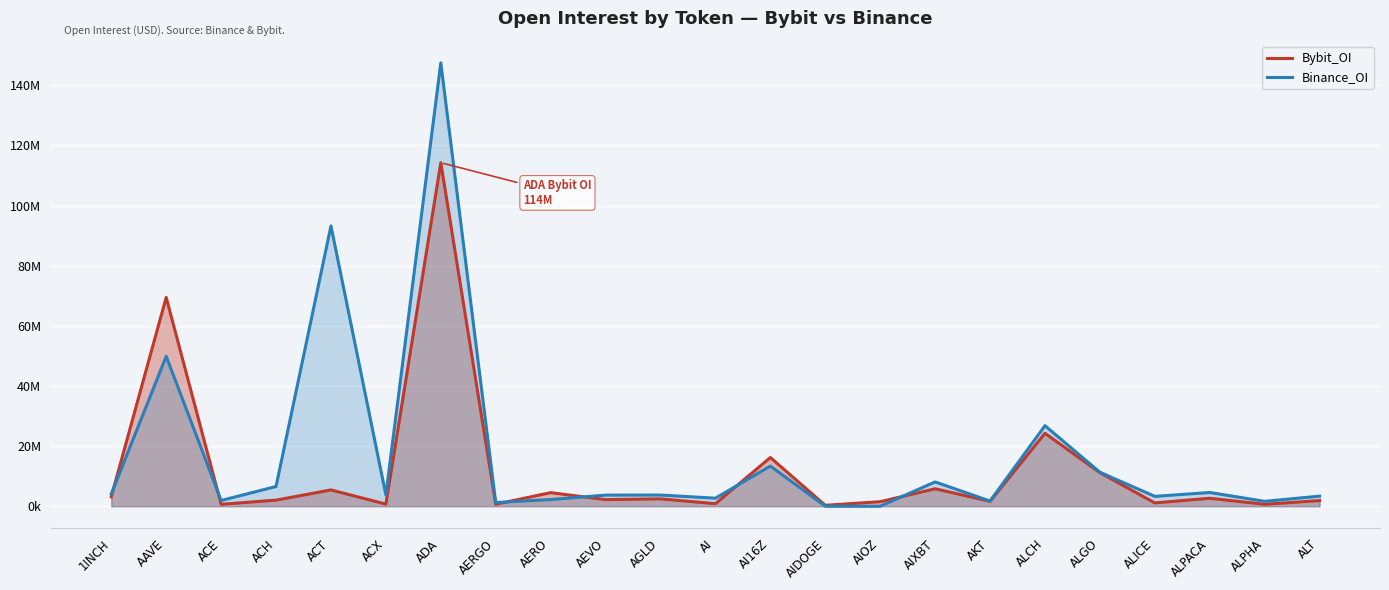

Which series has the widest spread of values?

Binance_OI